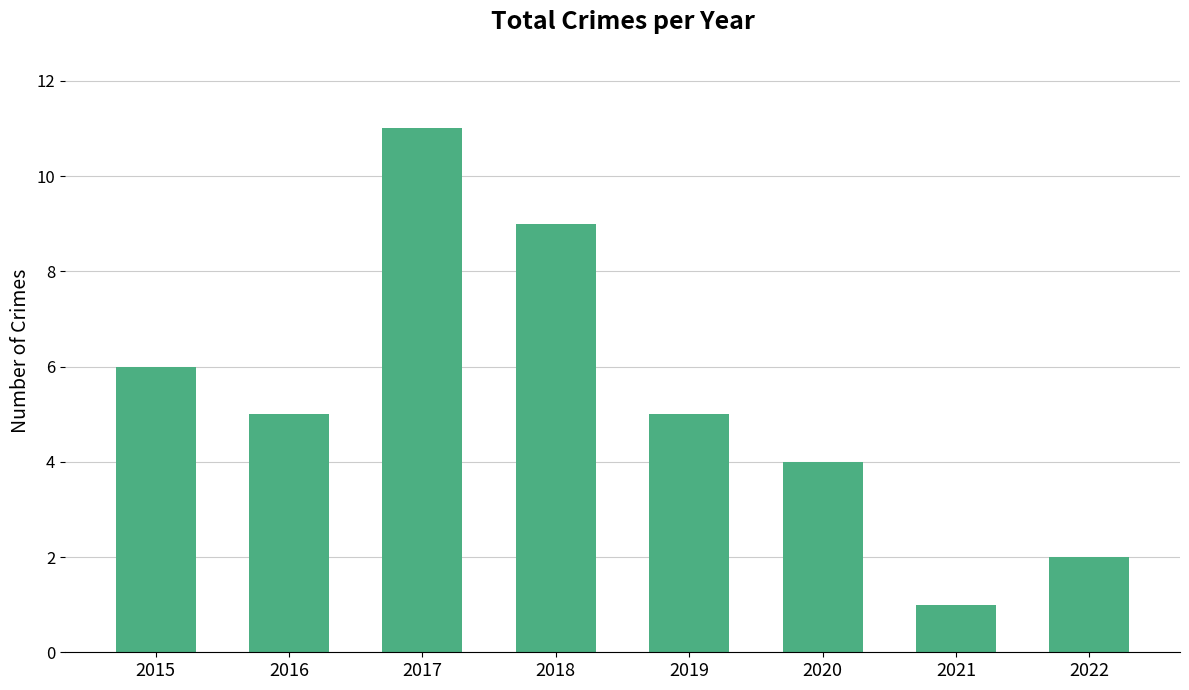

What is the change in value from 2018 to 2022?

-7